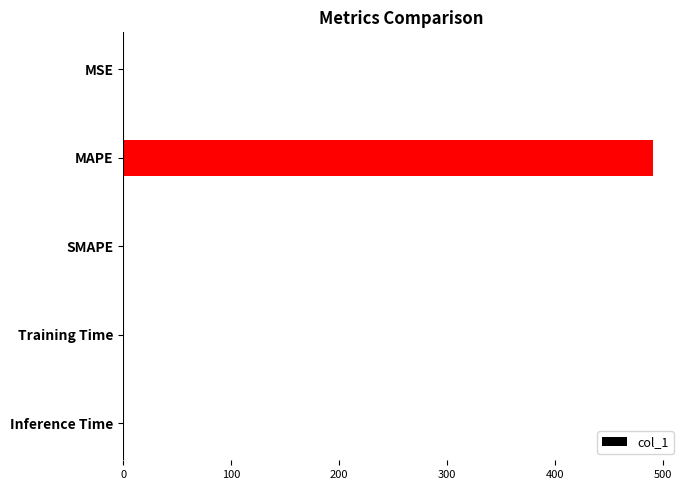

What is the change in value from MAPE to SMAPE?

-491.1